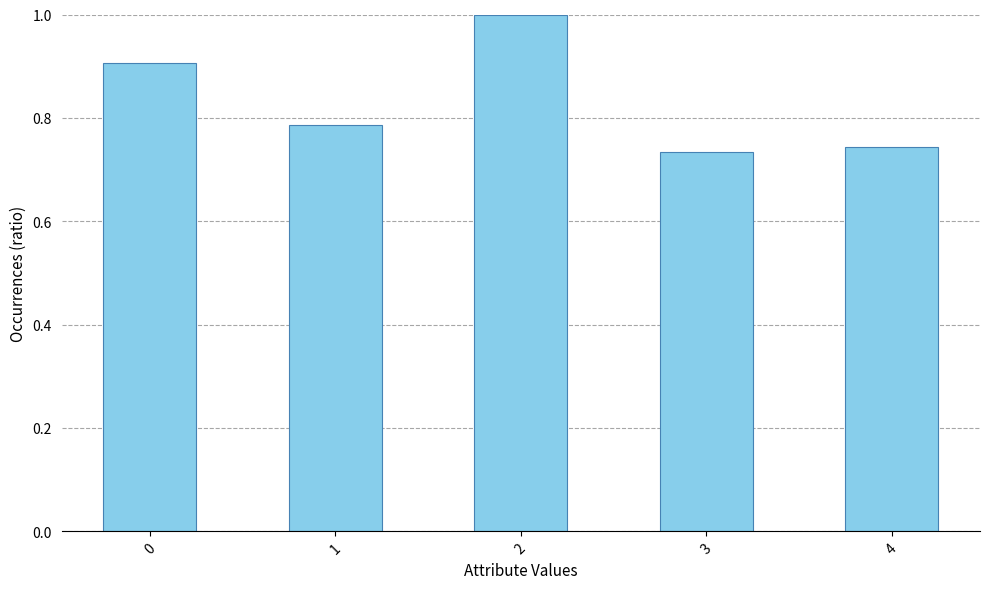

Rank the categories by value from highest to lowest.

2, 0, 1, 4, 3